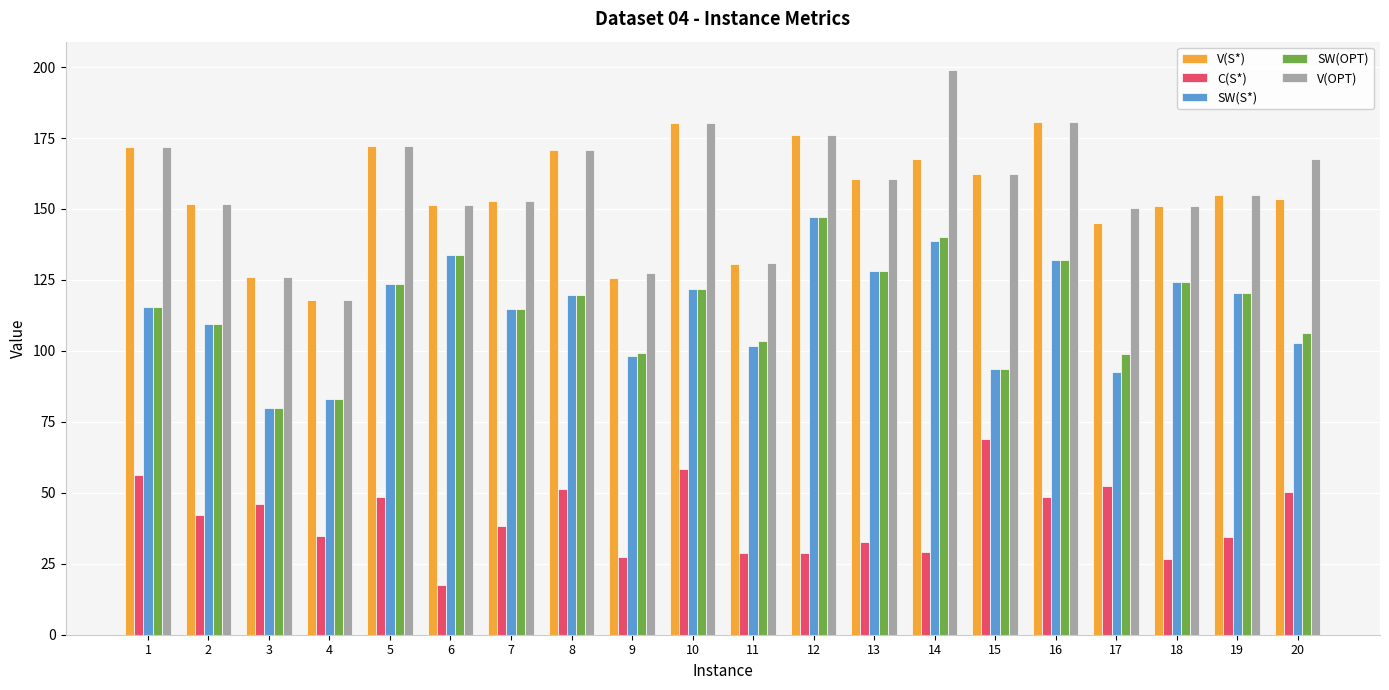

How many bars are there in total?

100